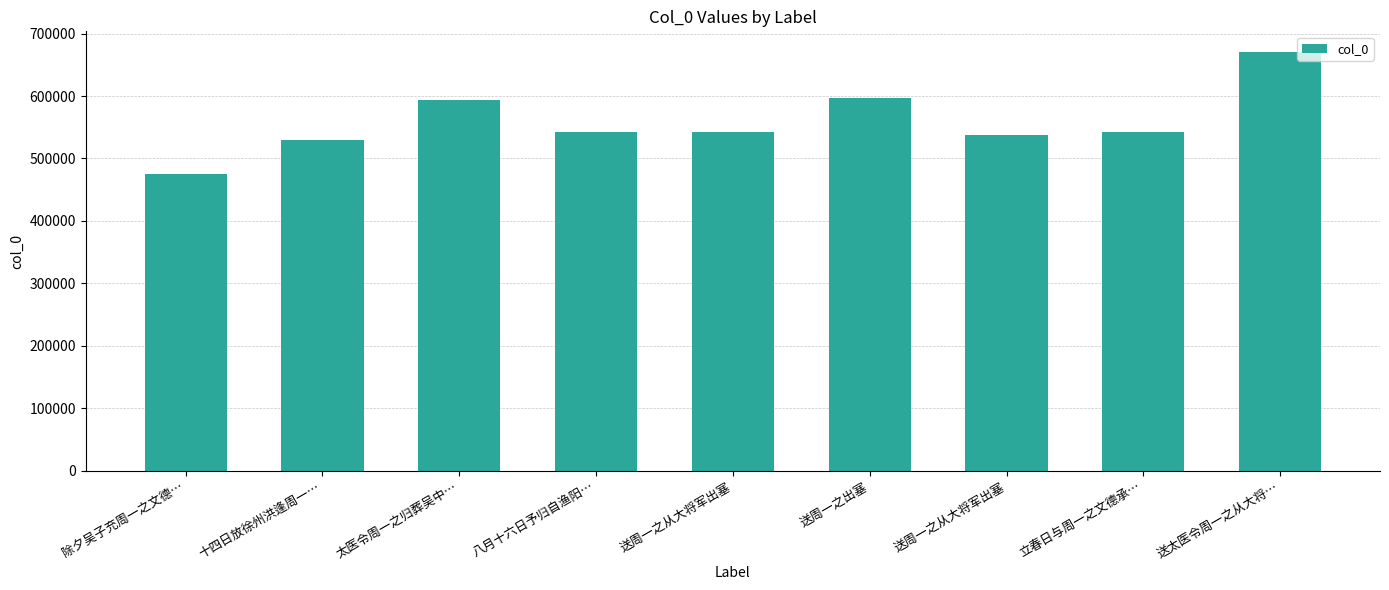

True or false: the data shows 838686 at 太医令周一之归葬吴中….

False